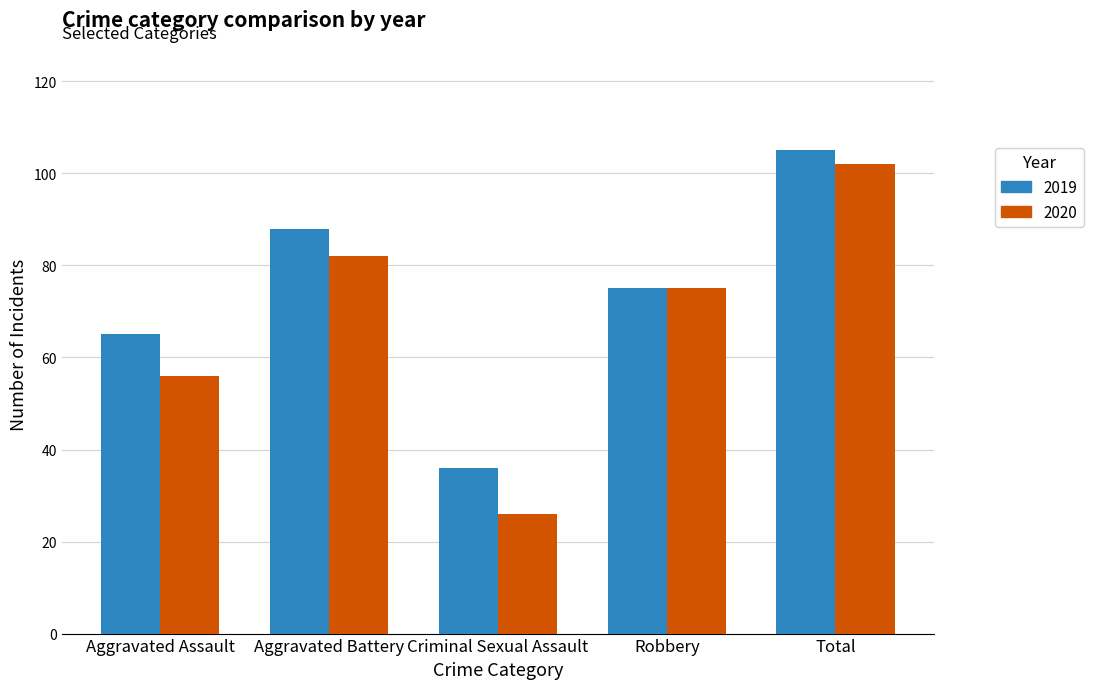

What is the sum of the 2020 values at Aggravated Battery and Aggravated Assault?

138